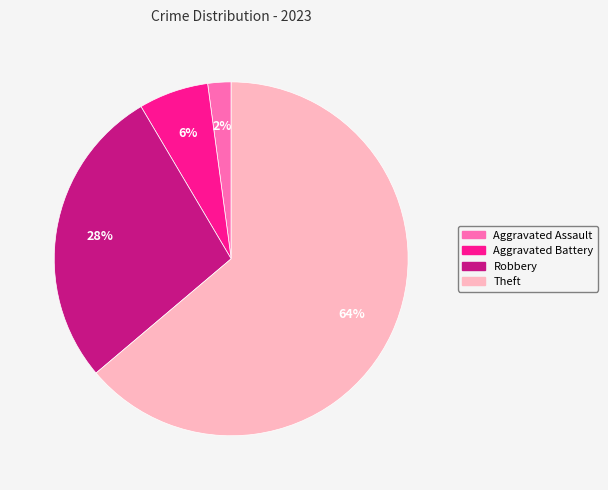

What is the smallest slice in the pie chart?

Aggravated Assault